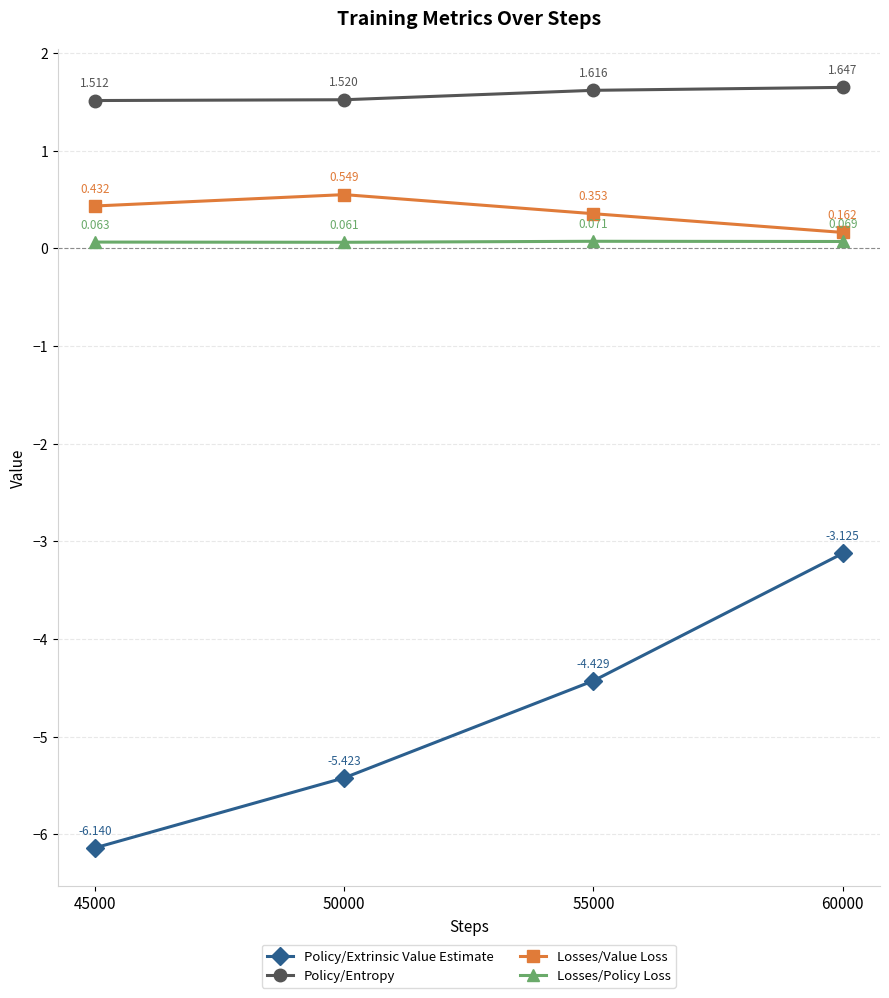

Is the value of Losses/Policy Loss at 60000 greater than the value of Policy/Entropy at 50000?

No